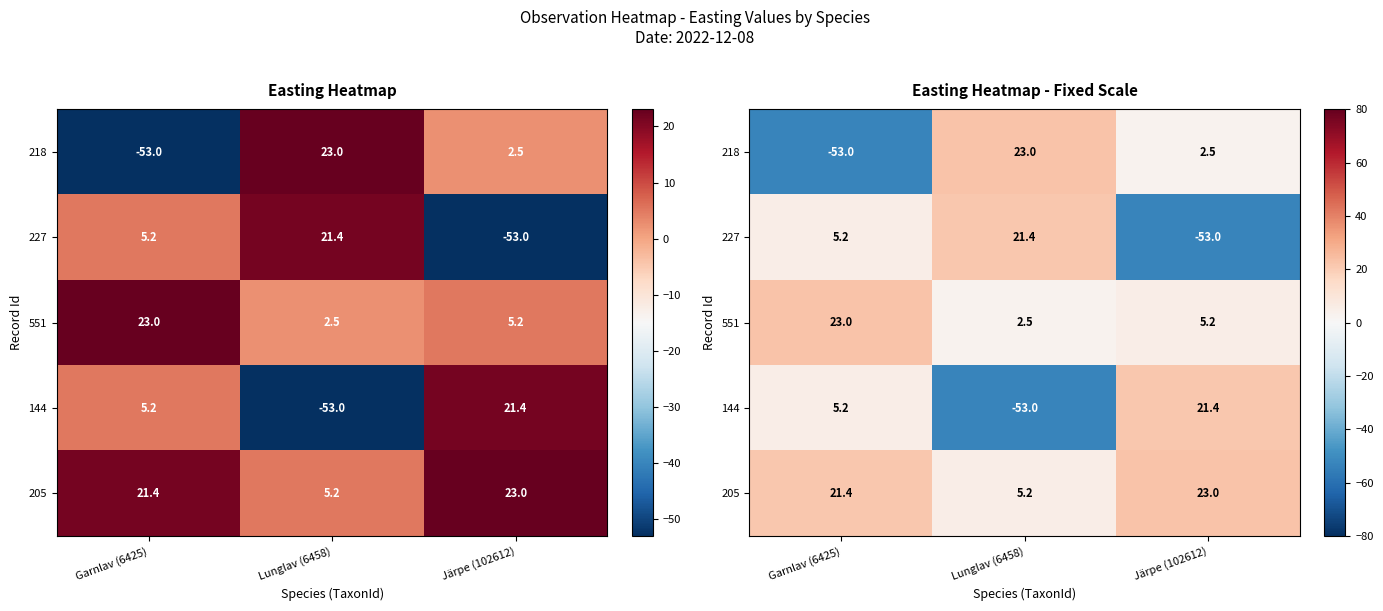

List the labels in order of 144 value, smallest first.

Lunglav (6458), Garnlav (6425), Järpe (102612)